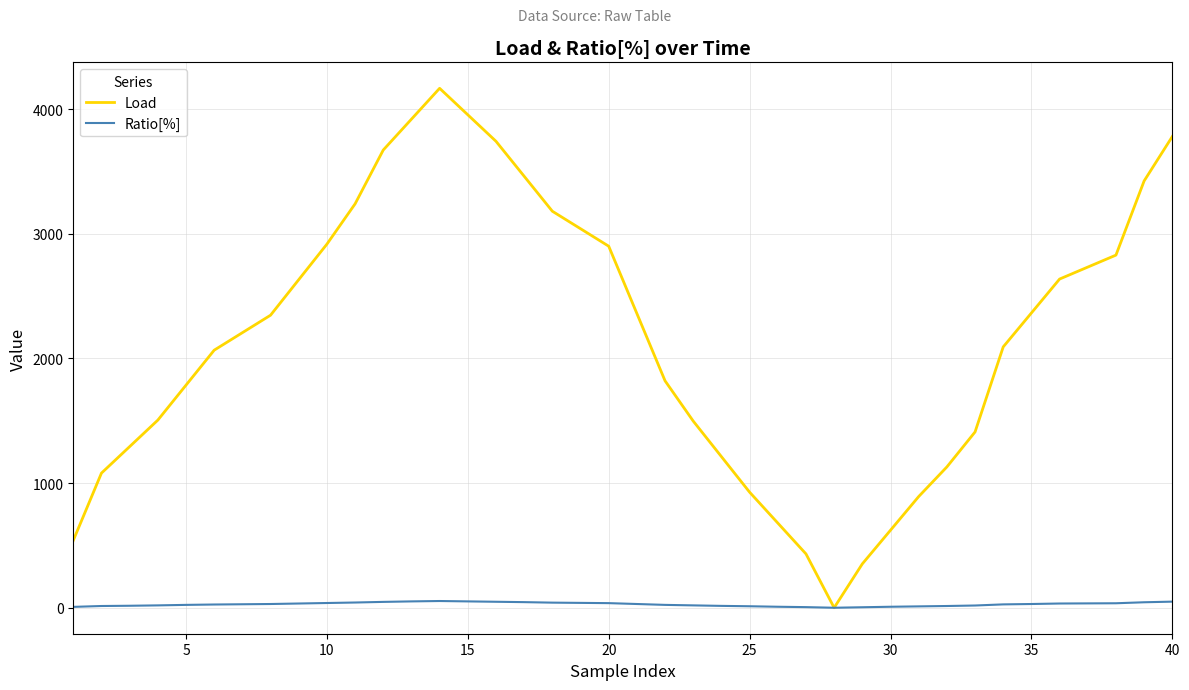

Which series has the largest range (max minus min)?

Load